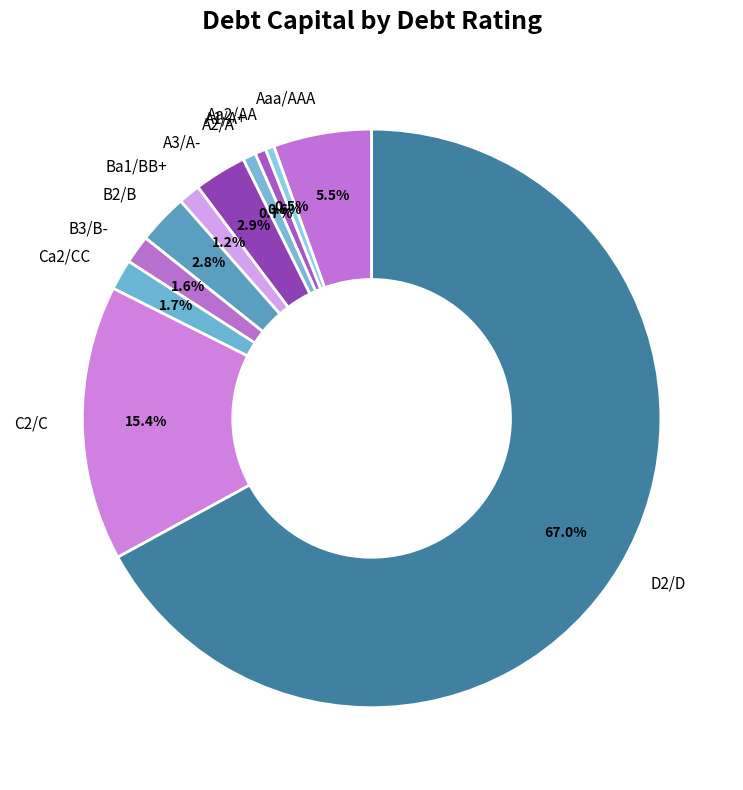

To the nearest percent, what portion does D2/D represent?

67%